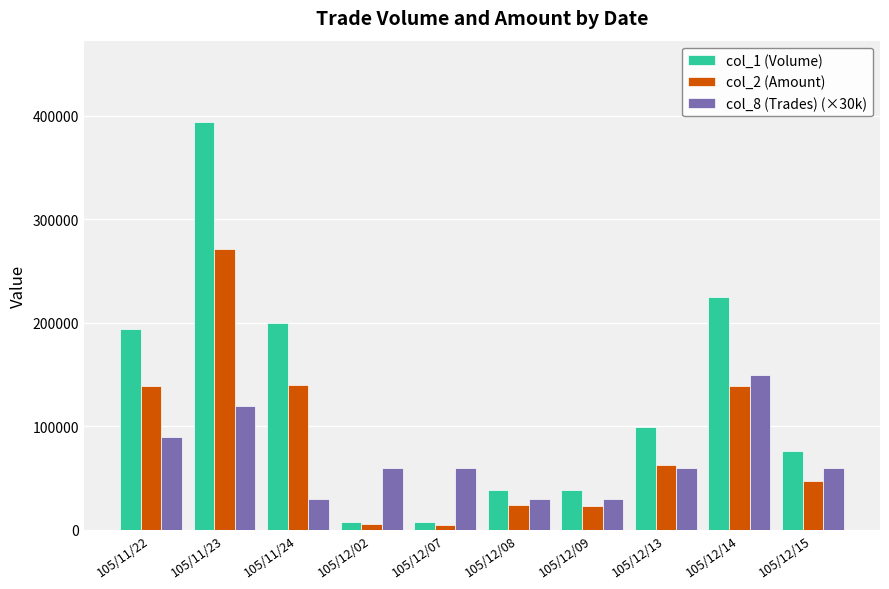

List the series in order of their overall mean, highest first.

col_1 (Volume), col_2 (Amount), col_8 (Trades) (×30k)